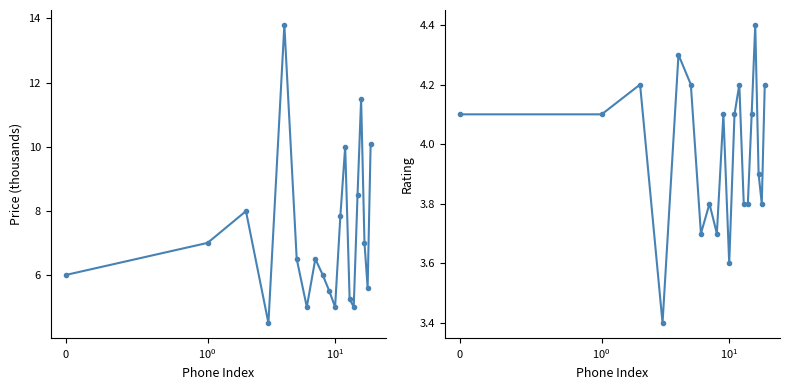

At which label does Avg Rating reach its peak?

16